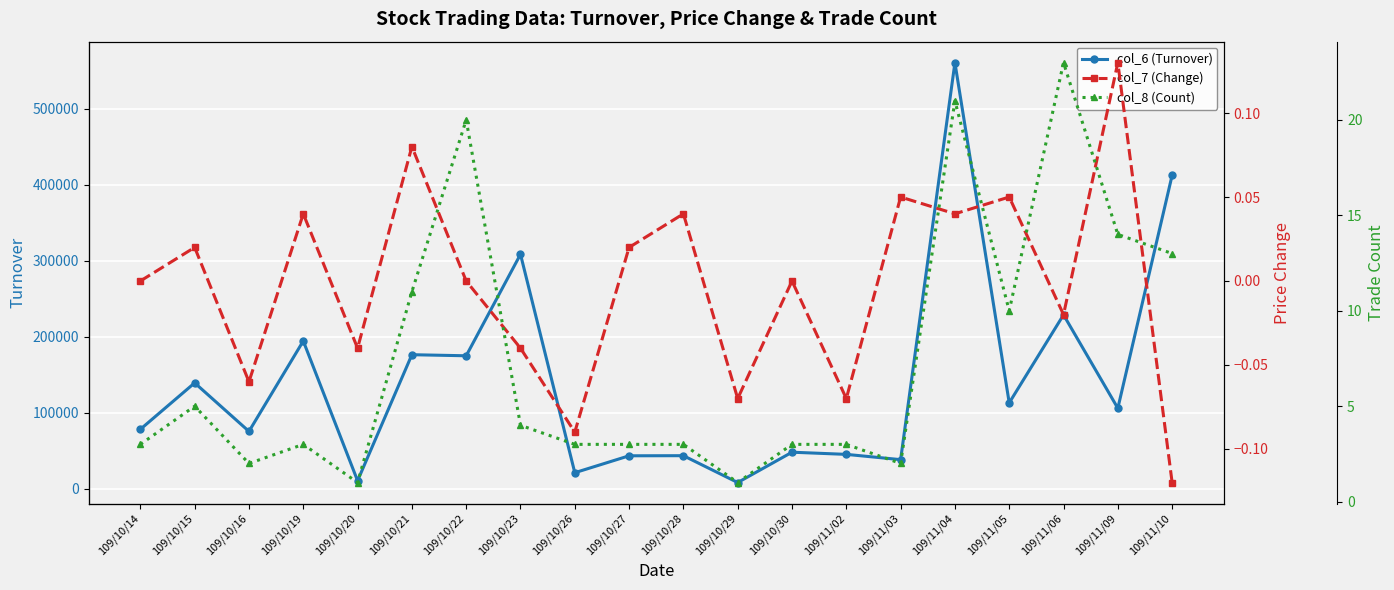

Is it true that col_6 (Turnover) equals 29293.5 at 109/10/26?

False